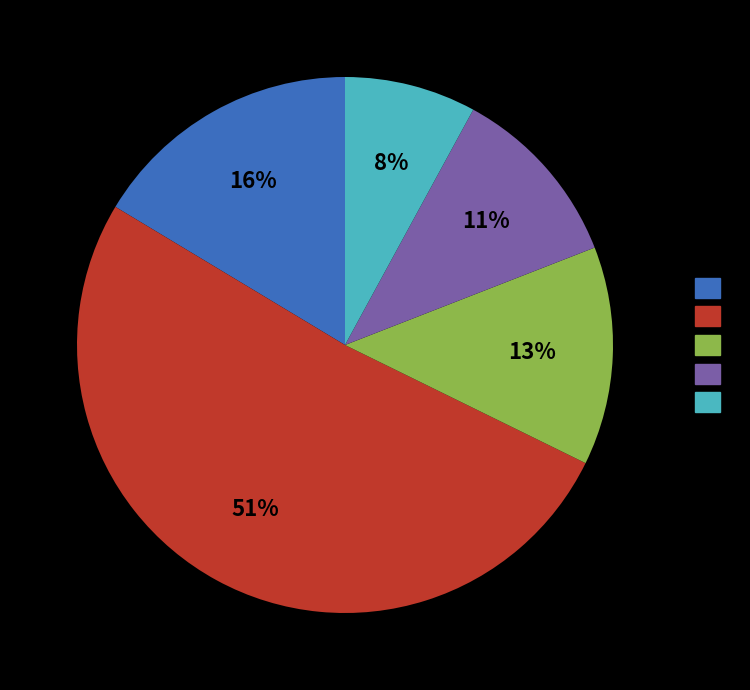

To the nearest percent, what is the average slice percentage?

20%